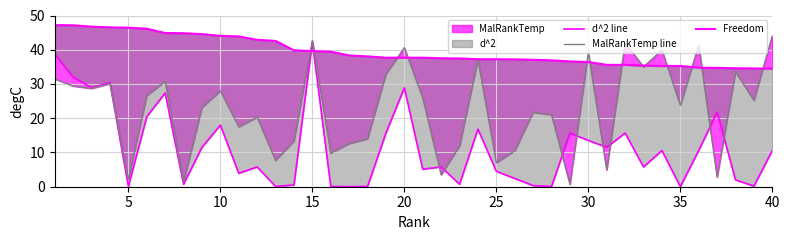

Which has a higher value, 34 or 30?

30